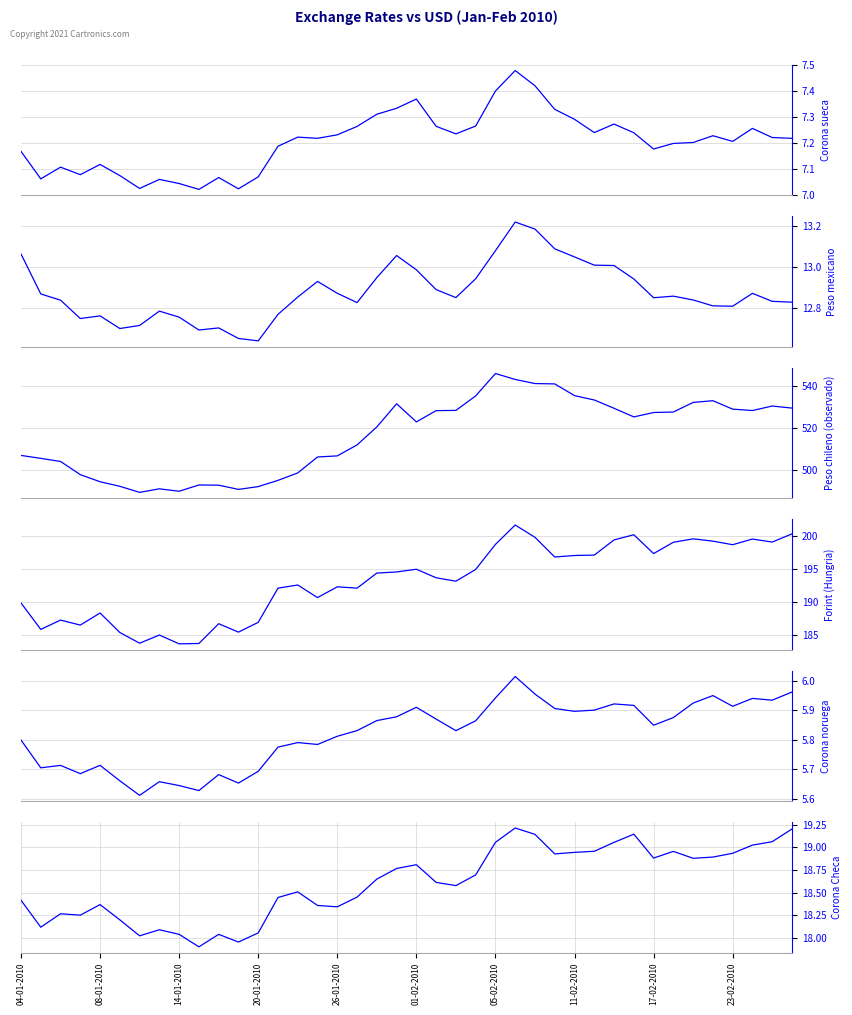

Reading right to left, extract all data points from this chart.

Corona sueca: 7.2	7.2	7.3	7.2	7.2	7.2	7.2	7.2	7.2	7.3	7.2	7.3	7.3	7.4	7.5	7.4	7.3	7.2	7.3	7.4	7.3	7.3	7.3	7.2	7.2	7.2	7.2	7.1	7.0	7.1	7.0	7.0	7.1	7.0	7.1	7.1	7.1	7.1	7.1	7.2
Peso mexicano: 12.8	12.8	12.9	12.8	12.8	12.8	12.9	12.8	12.9	13.0	13.0	13.0	13.1	13.2	13.2	13.1	12.9	12.8	12.9	13.0	13.1	12.9	12.8	12.9	12.9	12.9	12.8	12.6	12.6	12.7	12.7	12.8	12.8	12.7	12.7	12.8	12.7	12.8	12.9	13.1
Peso chileno (observado): 529.7	530.7	528.5	529.2	533.2	532.4	527.8	527.6	525.5	529.6	533.5	535.6	541.2	541.4	543.4	546.2	535.5	528.6	528.5	523.1	531.8	520.7	512.1	506.9	506.4	498.8	495.2	492.2	490.9	492.9	493.0	490.0	491.2	489.5	492.4	494.5	497.9	504.2	505.7	507.1
Forint (Hungria): 200.3	199.0	199.5	198.6	199.2	199.5	199.0	197.3	200.1	199.3	197.1	197.0	196.8	199.7	201.6	198.7	194.9	193.1	193.6	194.9	194.5	194.3	192.1	192.2	190.6	192.5	192.1	186.9	185.4	186.7	183.7	183.6	185.0	183.7	185.3	188.3	186.5	187.2	185.8	189.8
Corona noruega: 6.0	5.9	5.9	5.9	5.9	5.9	5.9	5.8	5.9	5.9	5.9	5.9	5.9	6.0	6.0	5.9	5.9	5.8	5.9	5.9	5.9	5.9	5.8	5.8	5.8	5.8	5.8	5.7	5.7	5.7	5.6	5.6	5.7	5.6	5.7	5.7	5.7	5.7	5.7	5.8
Corona Checa: 19.2	19.1	19.0	18.9	18.9	18.9	19.0	18.9	19.1	19.1	19.0	18.9	18.9	19.1	19.2	19.1	18.7	18.6	18.6	18.8	18.8	18.6	18.4	18.3	18.4	18.5	18.4	18.1	18.0	18.0	17.9	18.0	18.1	18.0	18.2	18.4	18.2	18.3	18.1	18.4